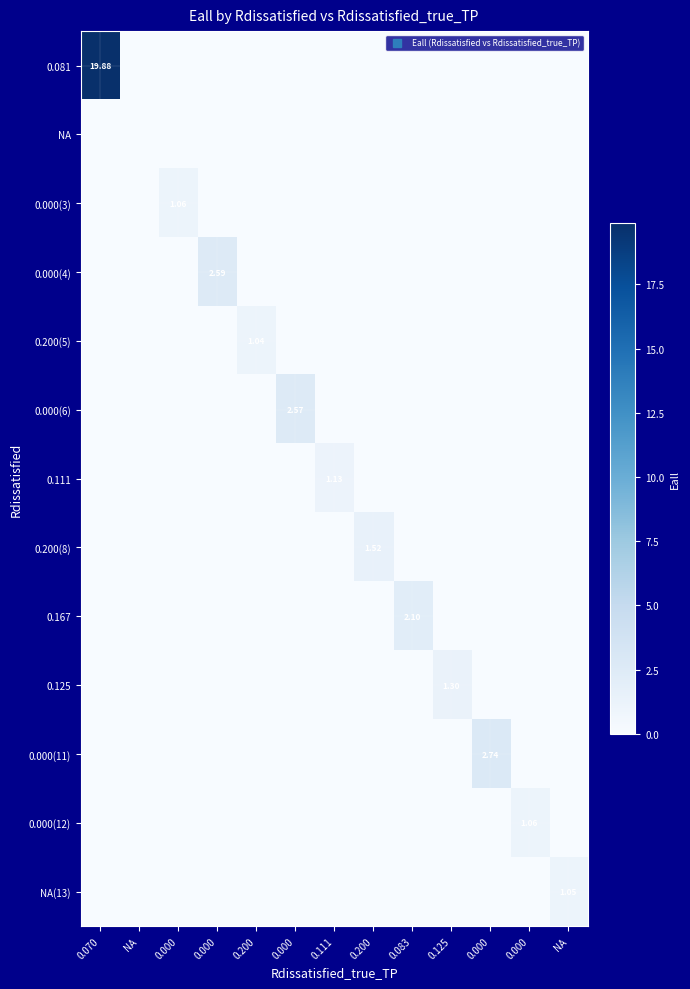

What is the difference between the maximum and minimum values in the 0.000(11) series?

2.7